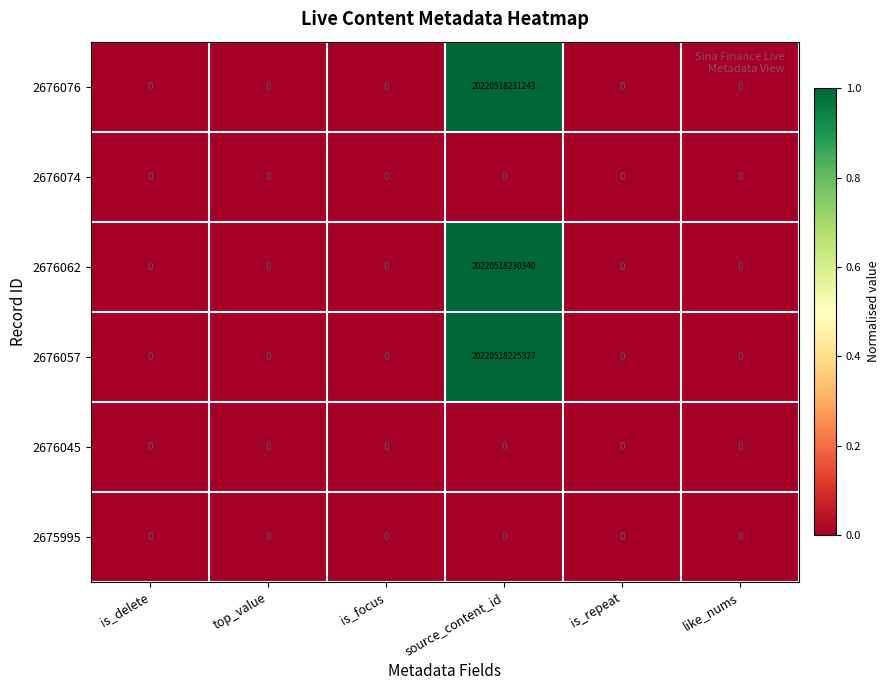

The 2676045 series shows 0 at is_delete. True or false?

True